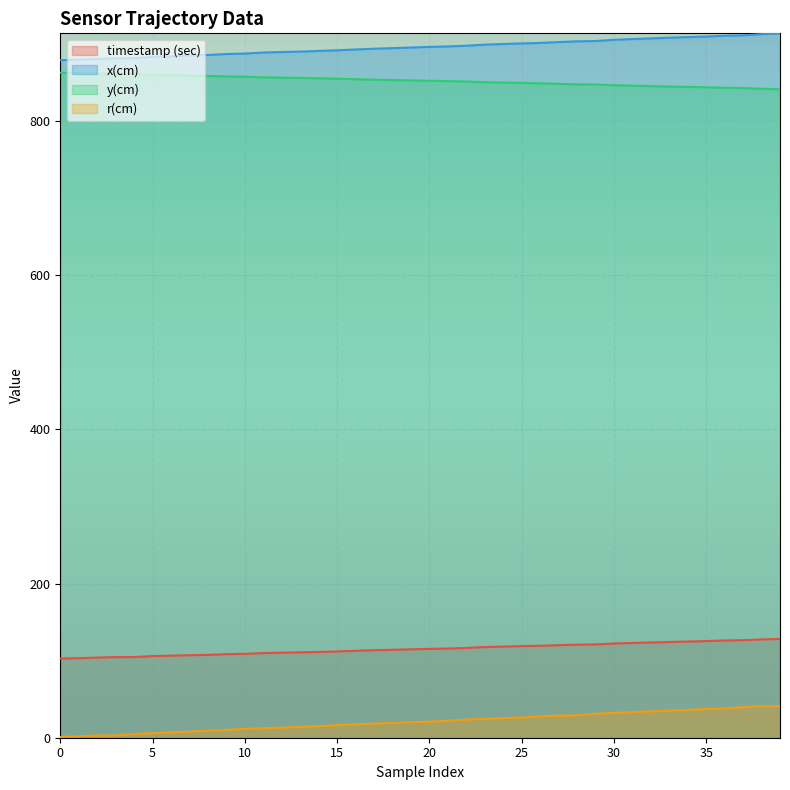

Reading right to left, transcribe all the data shown in this chart.

timestamp (sec): 39=128.2	38=127.5	37=126.6	36=126.1	35=125.4	34=124.8	33=124.1	32=123.5	31=122.9	30=122.3	29=121.0	28=120.8	27=120.1	26=119.3	25=118.8	24=118.3	23=117.6	22=116.5	21=115.7	20=115.3	19=114.7	18=114.1	17=113.5	16=112.8	15=111.9	14=111.3	13=110.7	12=110.4	11=109.9	10=108.8	9=108.4	8=107.5	7=107.1	6=106.5	5=105.9	4=104.7	3=104.6	2=103.9	1=103.2	0=102.7
x(cm): 39=913.9	38=912.8	37=911.3	36=910.7	35=909.7	34=909.0	33=908.2	32=907.4	31=906.4	30=905.5	29=903.9	28=903.5	27=902.5	26=901.4	25=900.7	24=900.0	23=899.2	22=897.8	21=896.9	20=896.3	19=895.5	18=894.7	17=893.9	16=892.9	15=891.8	14=891.0	13=890.2	12=889.6	11=889.0	10=887.7	9=887.0	8=885.8	7=885.1	6=884.0	5=883.3	4=881.6	3=881.5	2=880.7	1=879.8	0=879.0
y(cm): 39=841.3	38=842.0	37=842.9	36=843.3	35=843.9	34=844.4	33=844.8	32=845.3	31=845.9	30=846.5	29=847.5	28=847.7	27=848.3	26=849.1	25=849.5	24=850.0	23=850.5	22=851.4	21=851.9	20=852.3	19=852.8	18=853.3	17=853.7	16=854.3	15=855.0	14=855.5	13=856.0	12=856.4	11=856.8	10=857.6	9=858.0	8=858.7	7=859.1	6=859.7	5=860.2	4=861.2	3=861.2	2=861.7	1=862.3	0=862.8
r(cm): 39=41.0	38=40.9	37=39.7	36=37.9	35=37.2	34=36.0	33=35.2	32=34.3	31=33.3	30=32.1	29=31.1	28=29.2	27=28.7	26=27.6	25=26.3	24=25.4	23=24.6	22=23.6	21=22.0	20=20.9	19=20.2	18=19.2	17=18.3	16=17.4	15=16.3	14=15.0	13=14.0	12=13.0	11=12.4	10=11.6	9=10.1	8=9.3	7=7.9	6=7.1	5=5.8	4=5.0	3=3.0	2=2.9	1=1.9	0=0.9